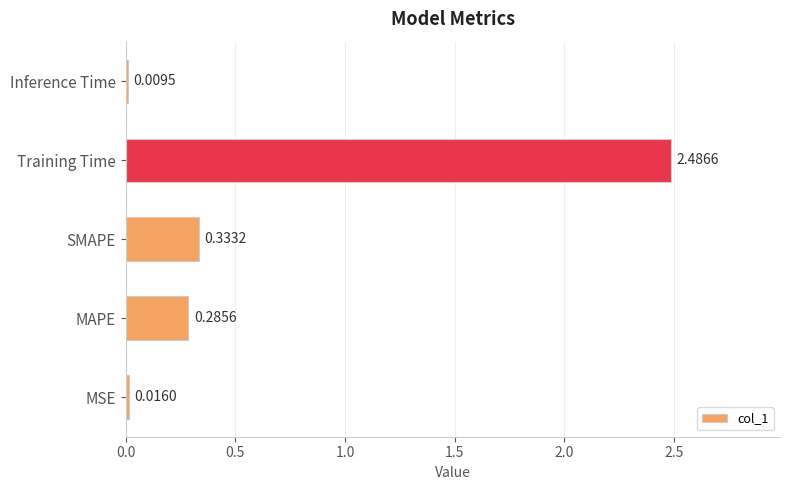

At which label is the value closest to 1?

SMAPE